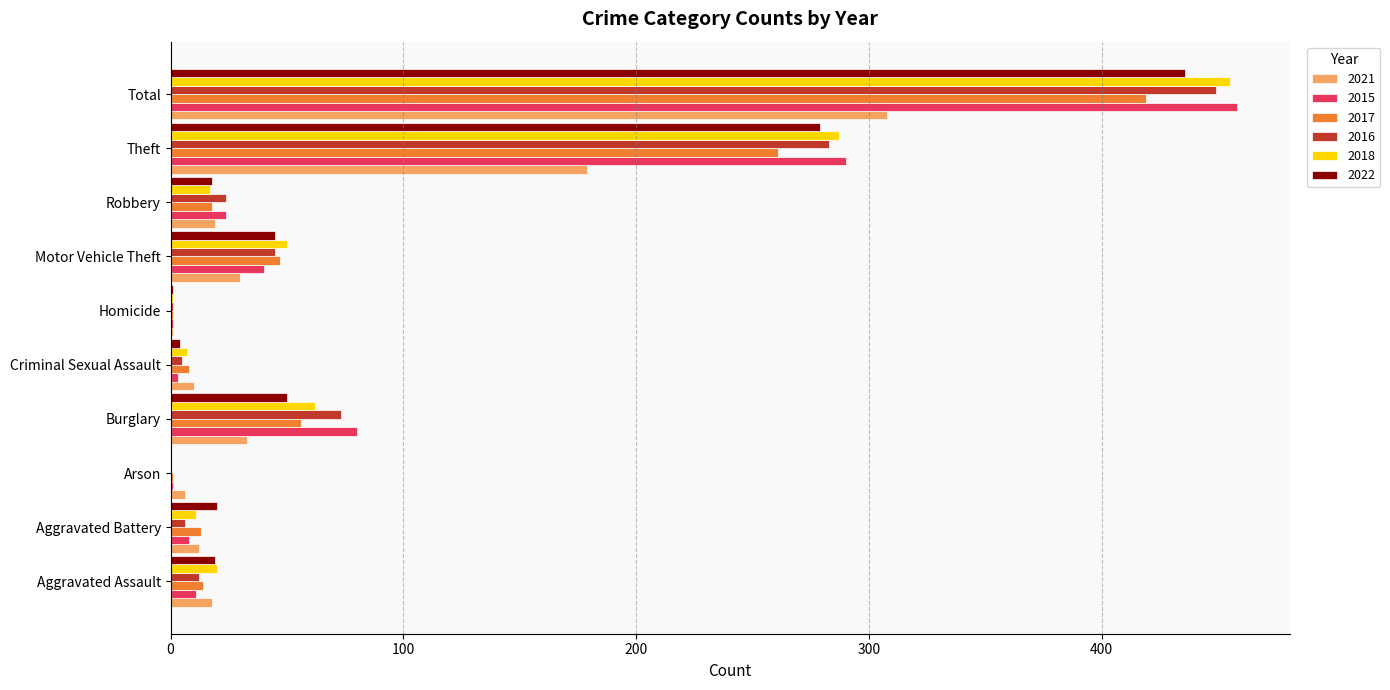

At which label is 2022 closest to 218?

Theft